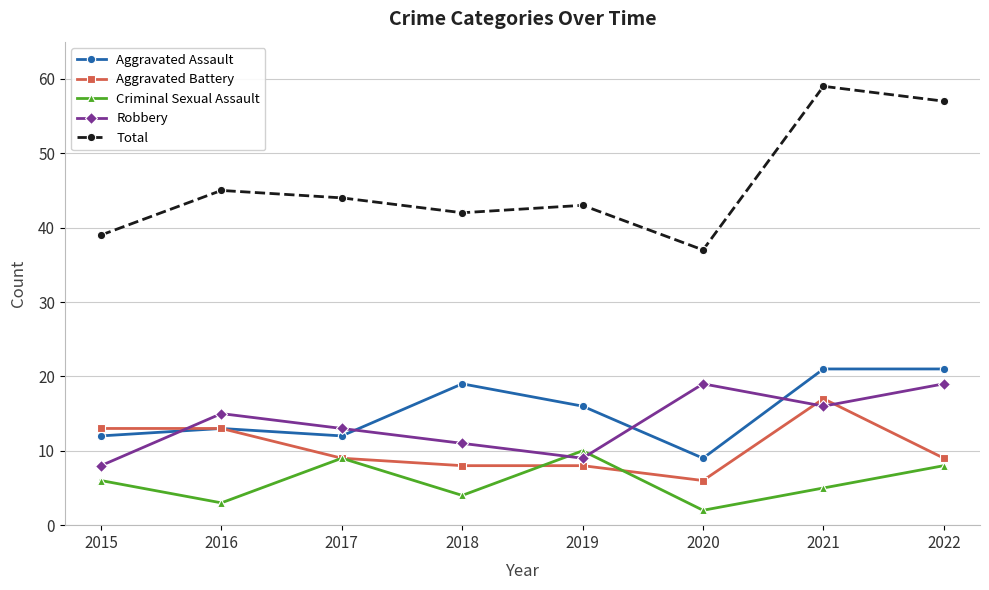

True or false: Total and Robbery intersect in this chart.

False